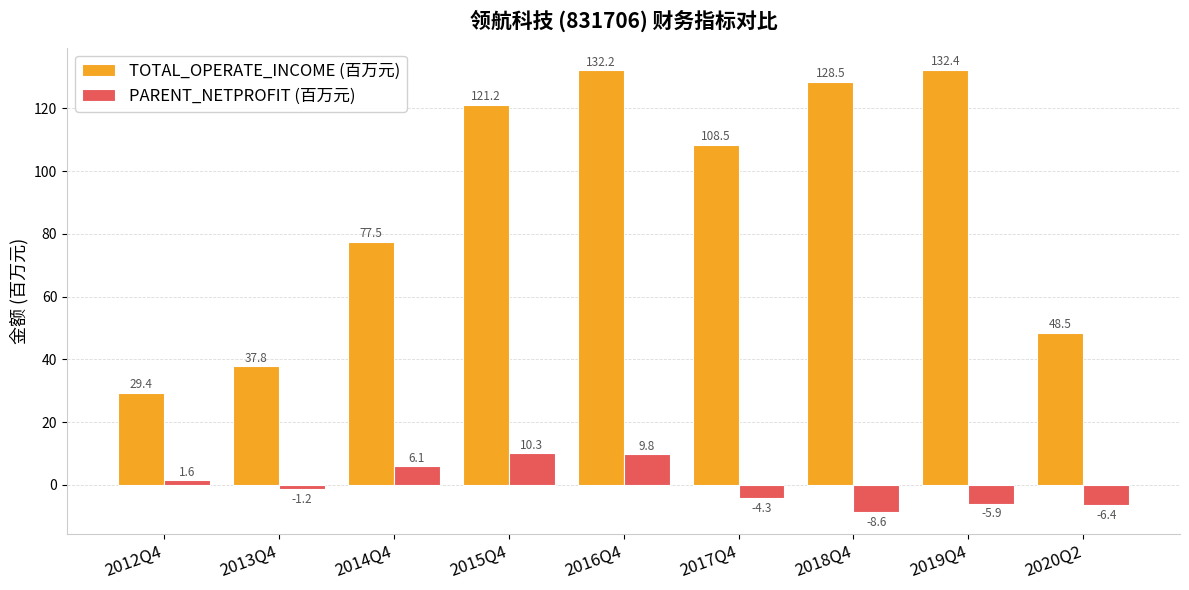

What is the difference between the highest and lowest values at 2020Q2?

54.9